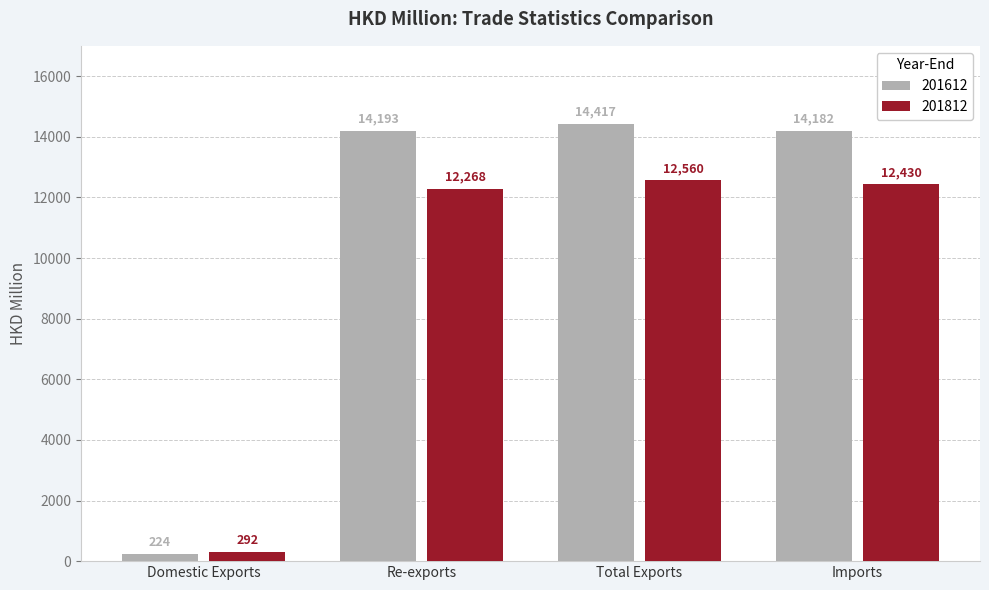

Rank the series at Imports from highest to lowest value.

201612, 201812